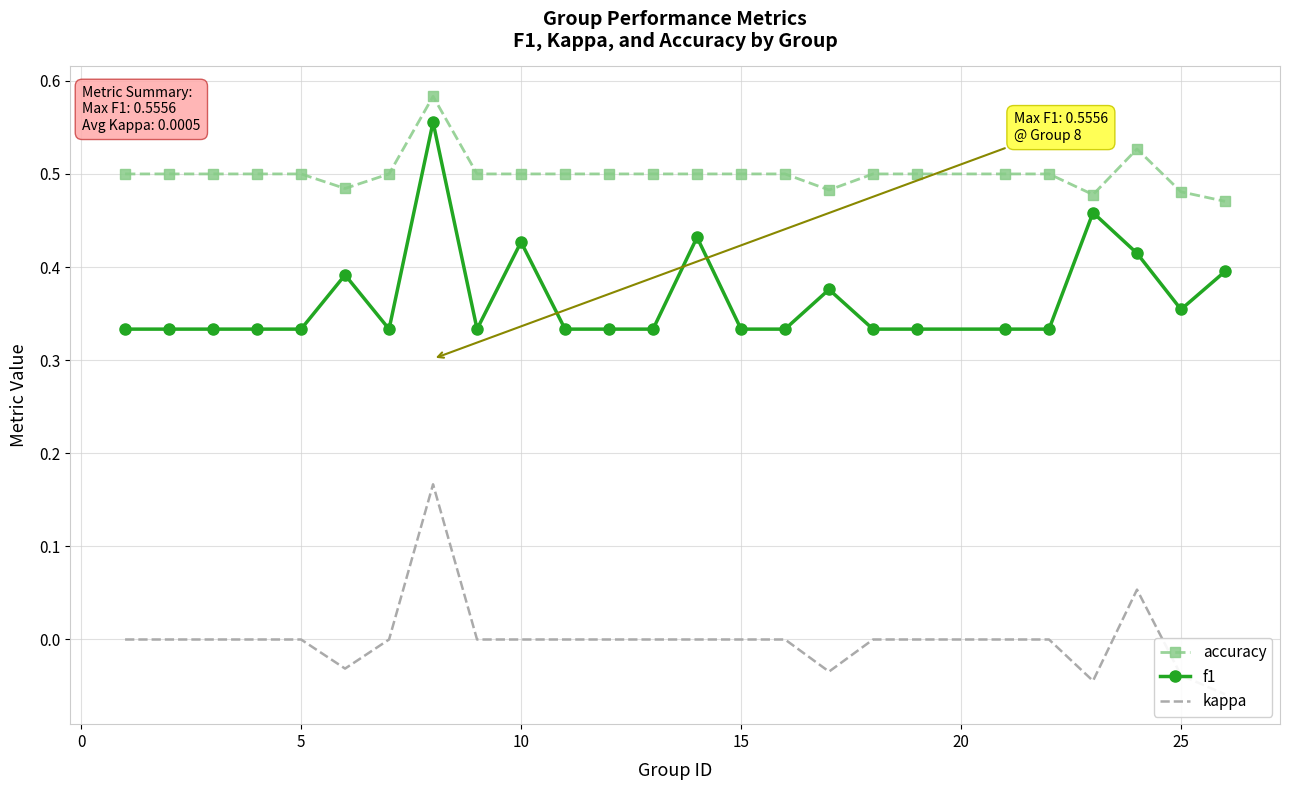

What is the sum of all f1 values?

9.1